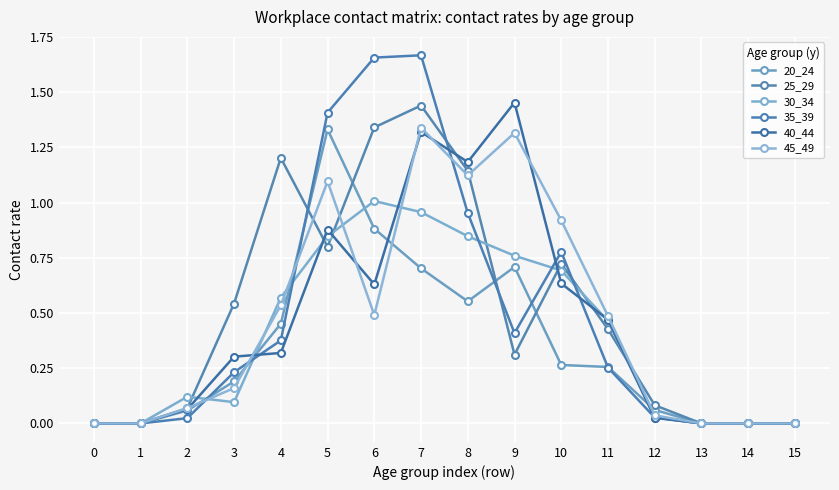

Does the chart have visible grid lines?

Yes